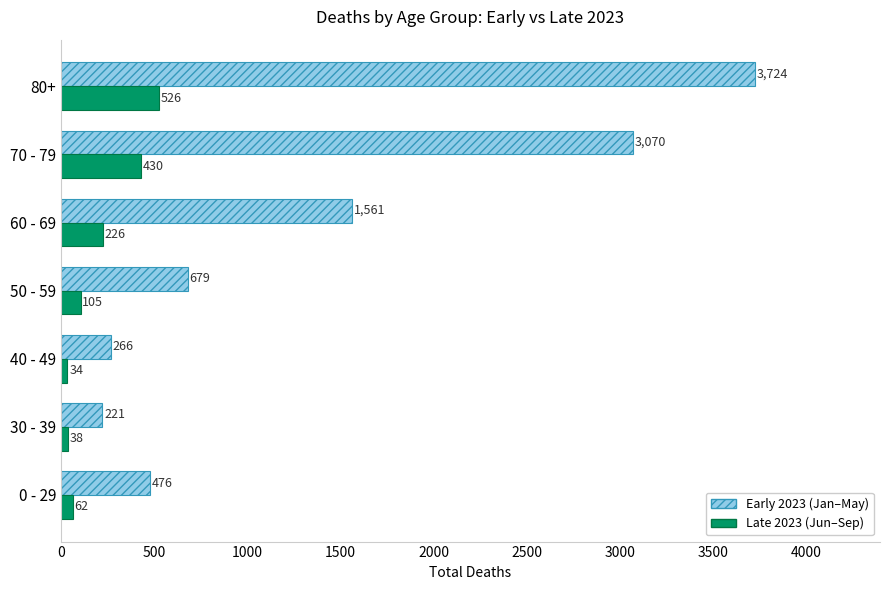

Between 60 - 69 and 80+, which series saw the biggest shift?

Early 2023 (Jan–May)